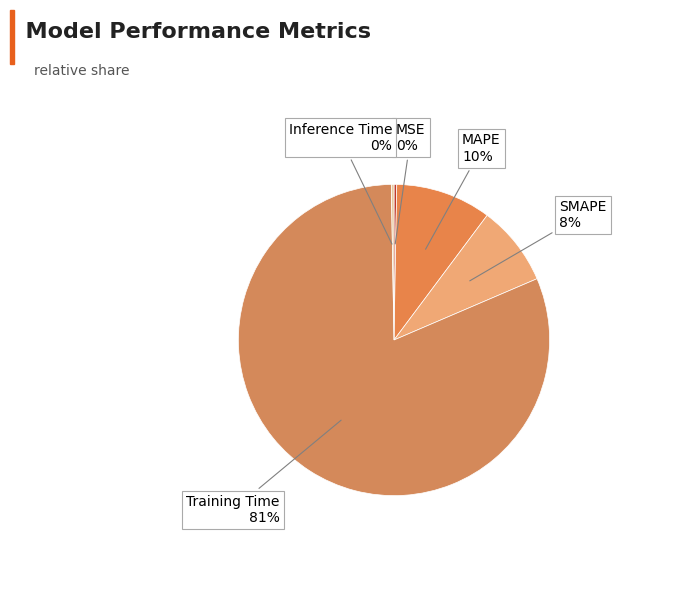

What is the largest slice in the pie chart?

Training Time